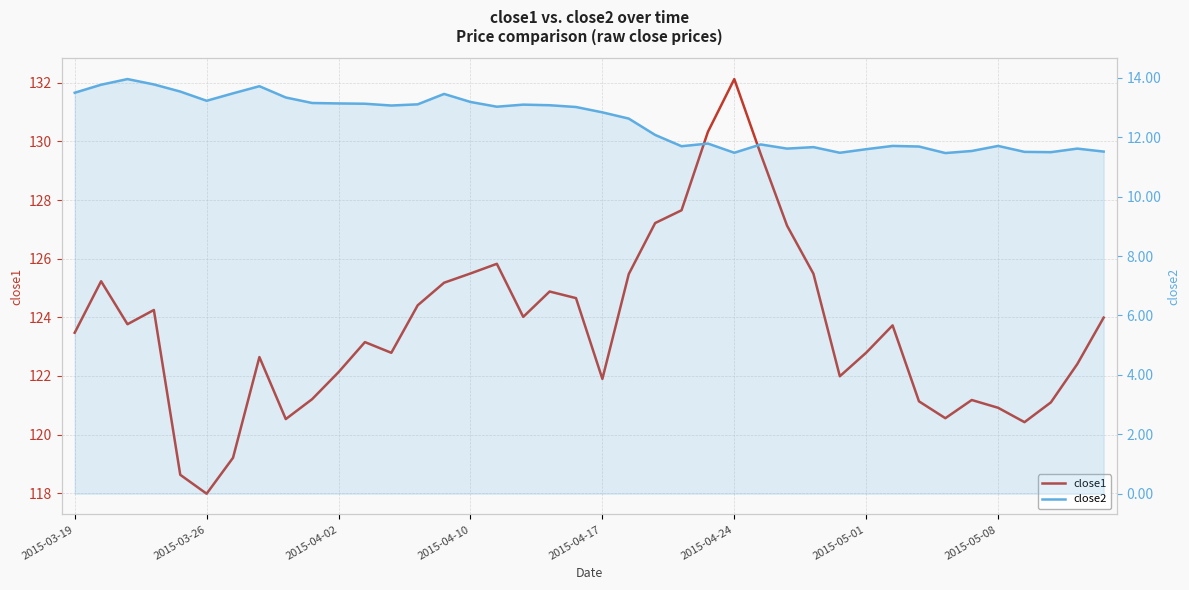

In close2, how many points are lower than both neighbors (excluding endpoints)?

9